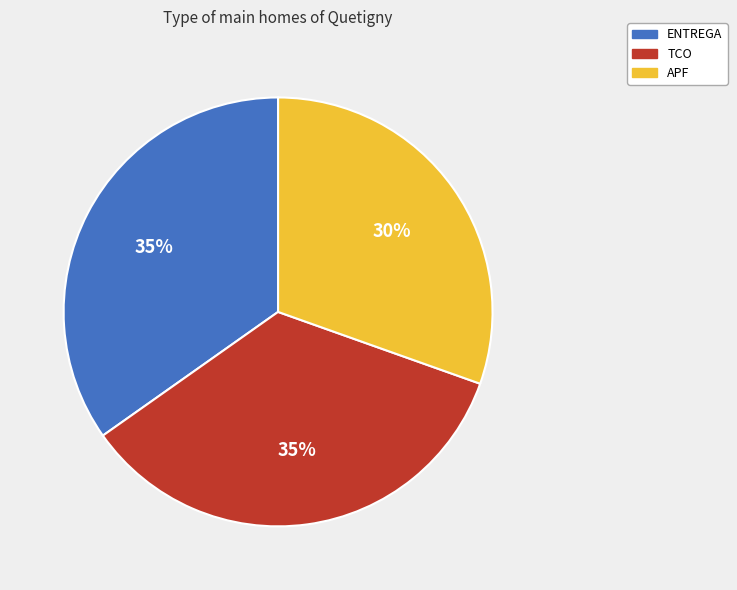

Which slice is the smallest?

APF